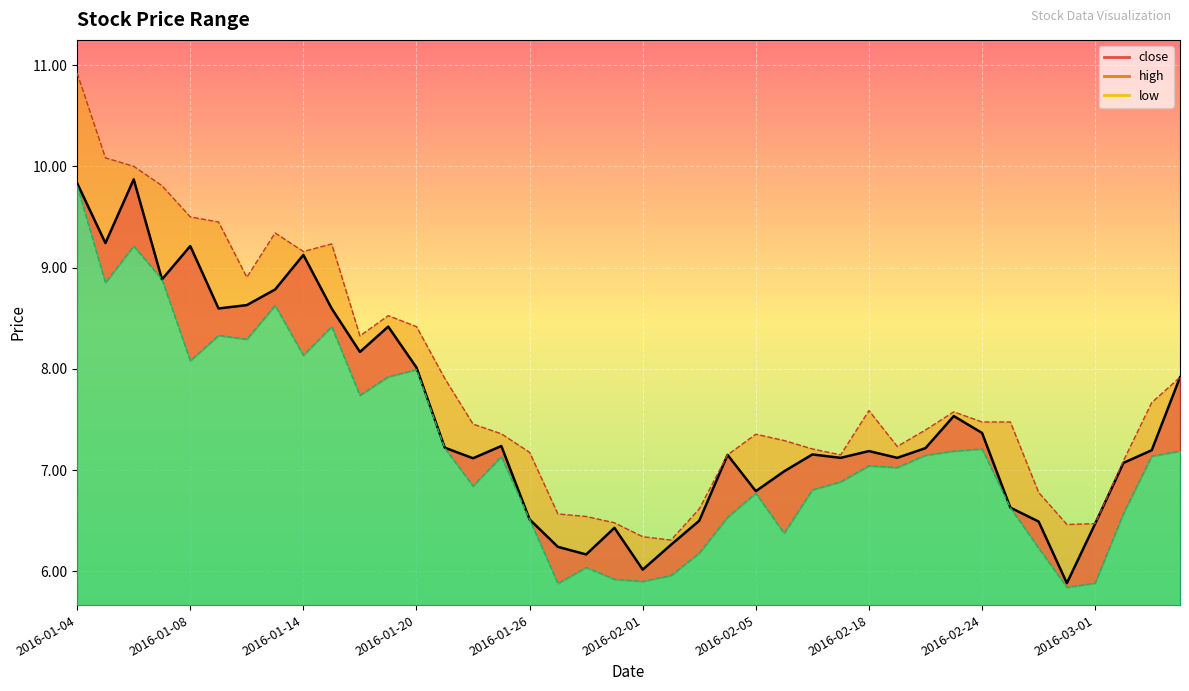

Where does the high series first go above 7?

2016-01-04